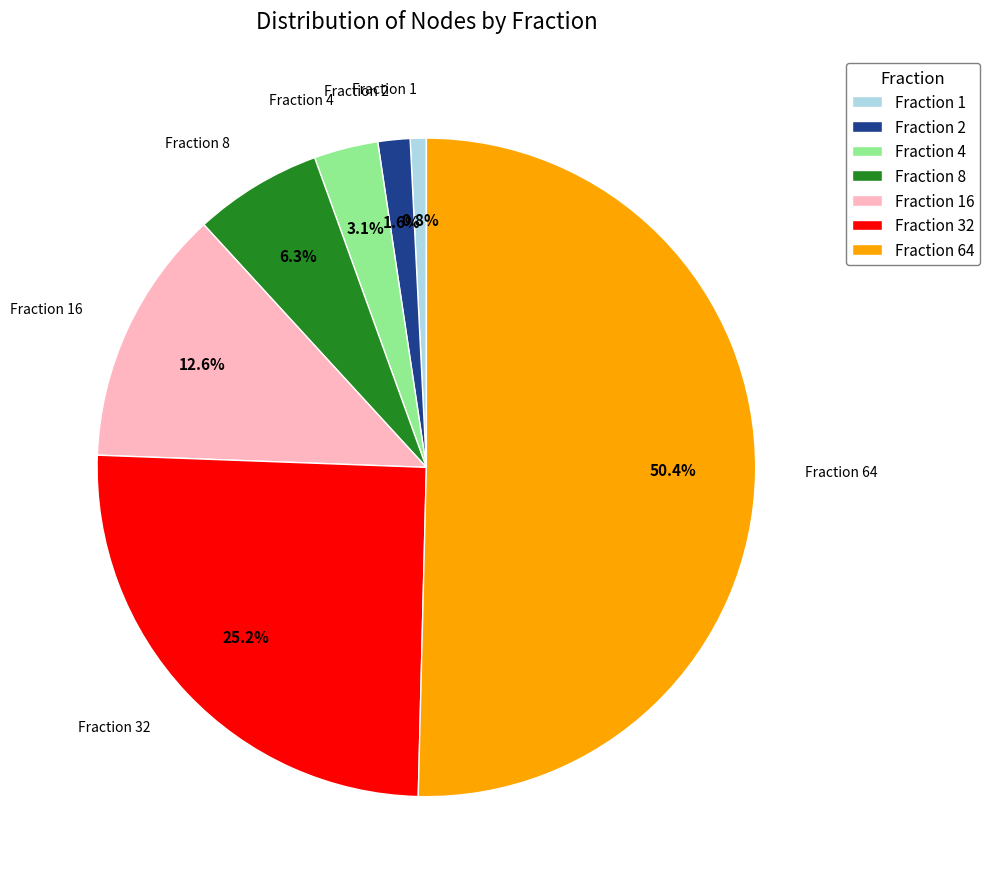

What is the total percentage of Fraction 16 and Fraction 64?

63.0%